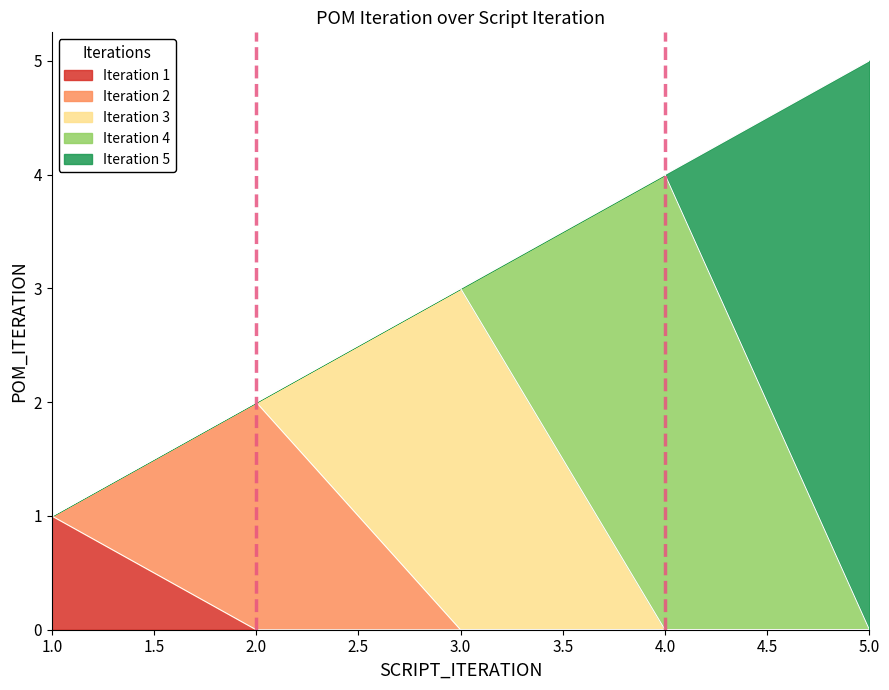

True or false: there are more than 1 points higher than both neighbors.

False